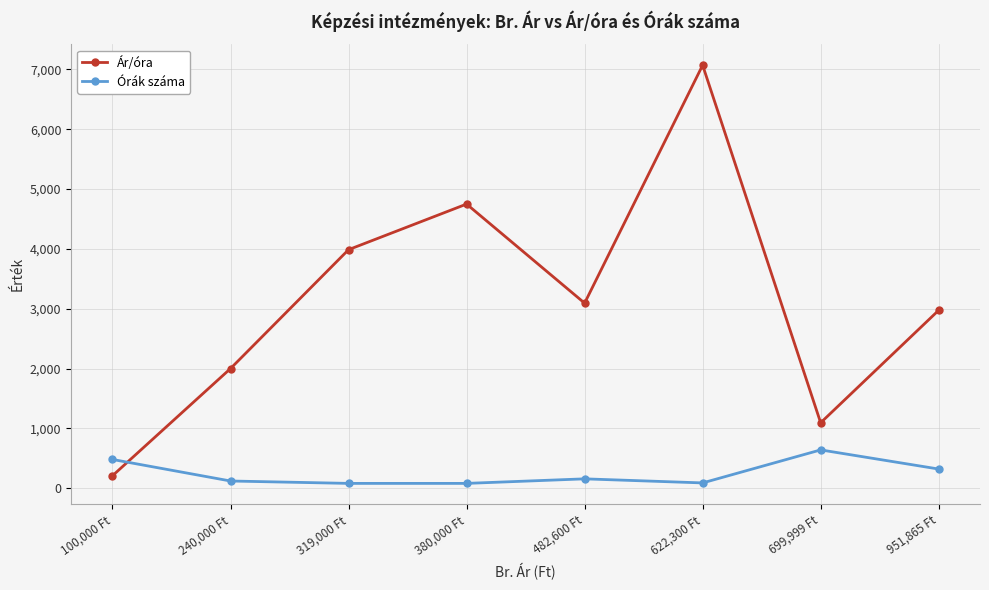

Which series changed the most between 240,000 Ft and 482,600 Ft?

Ár/óra